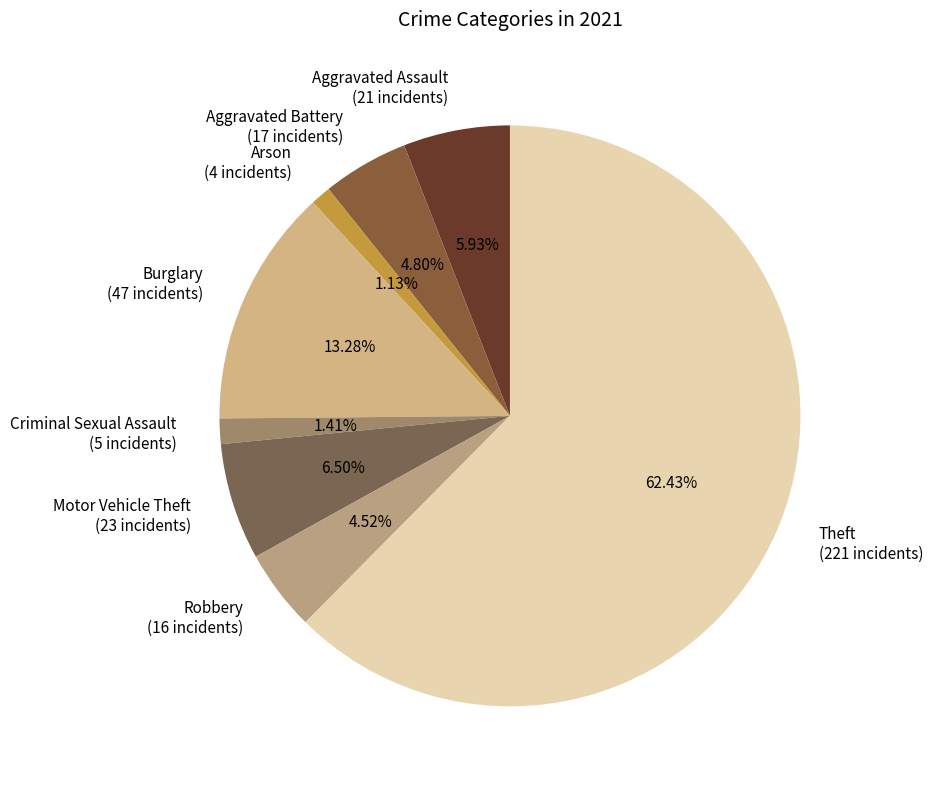

Count the number of slices in the pie.

8